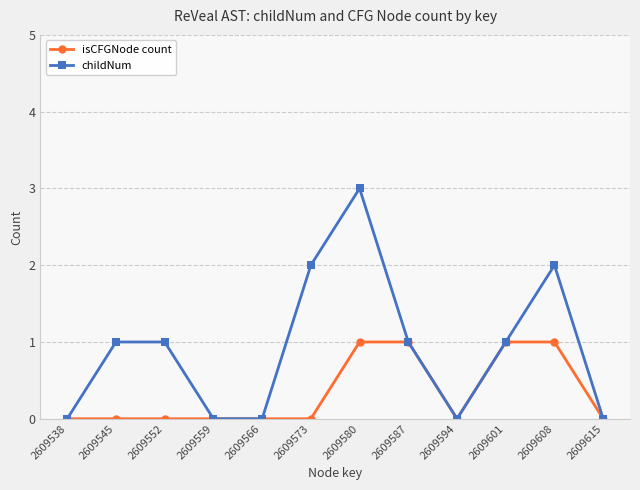

The value of childNum at 2609601 is 1. True or false?

True